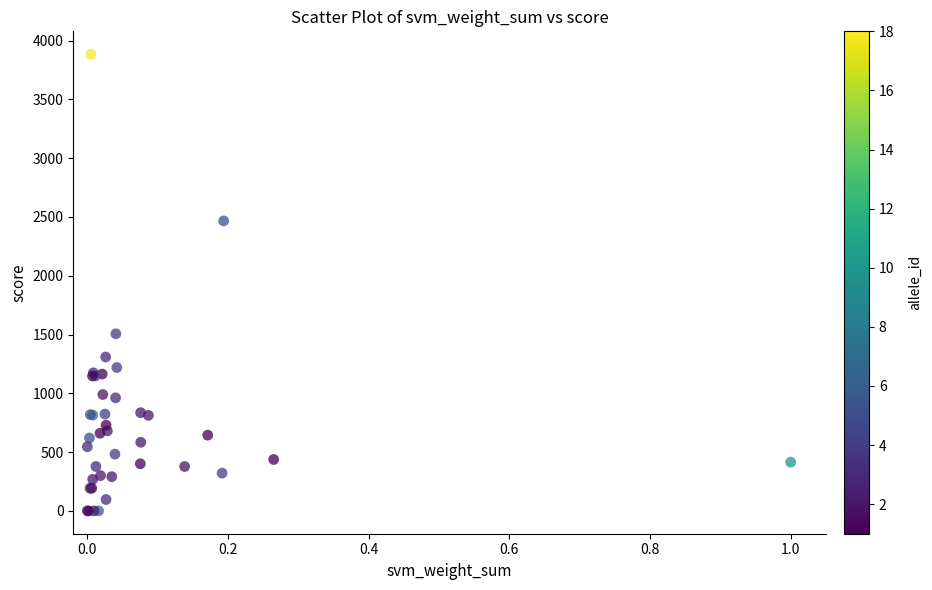

What Y value in the scatter plot is closest to 1942?

1506.1